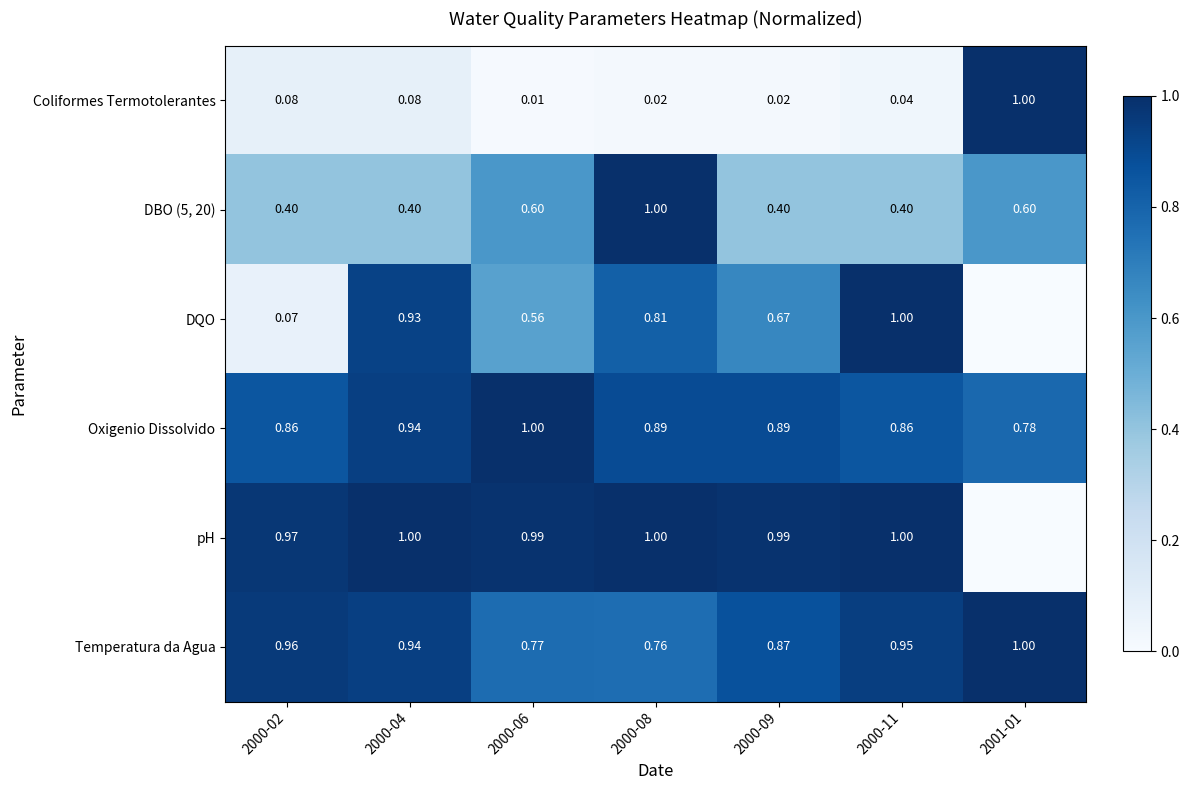

Which series changed the most between 2000-02 and 2000-04?

DQO